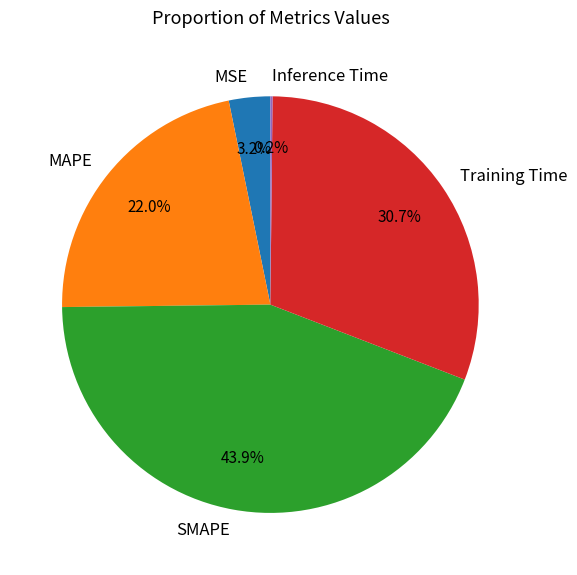

What is the ratio of the value at MAPE to the value at Training Time?

0.7